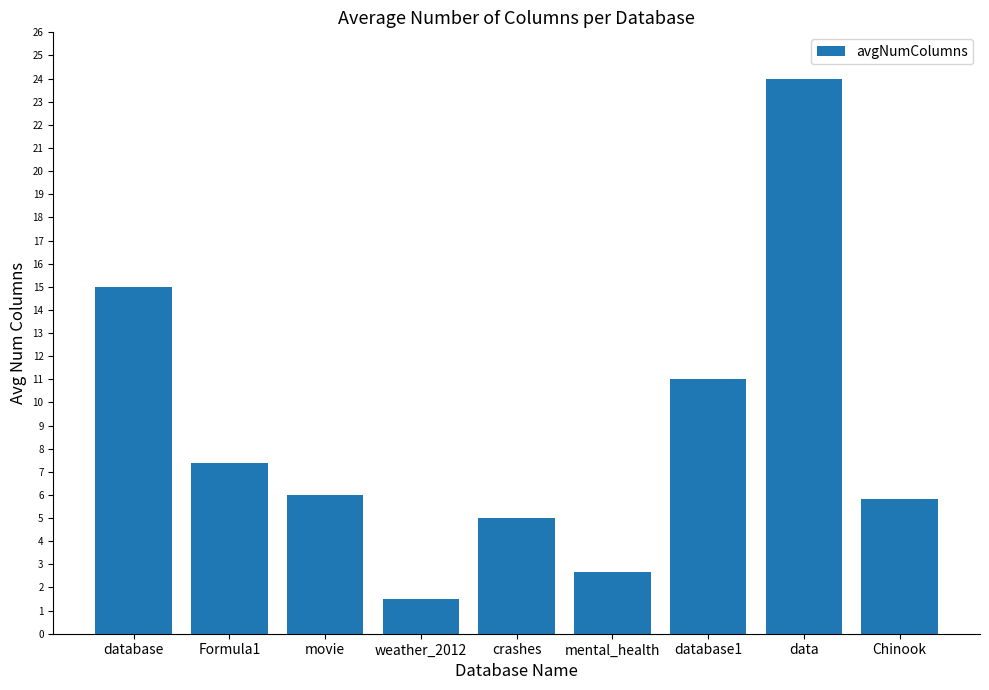

What is the label of the 7th bar from the right?

movie